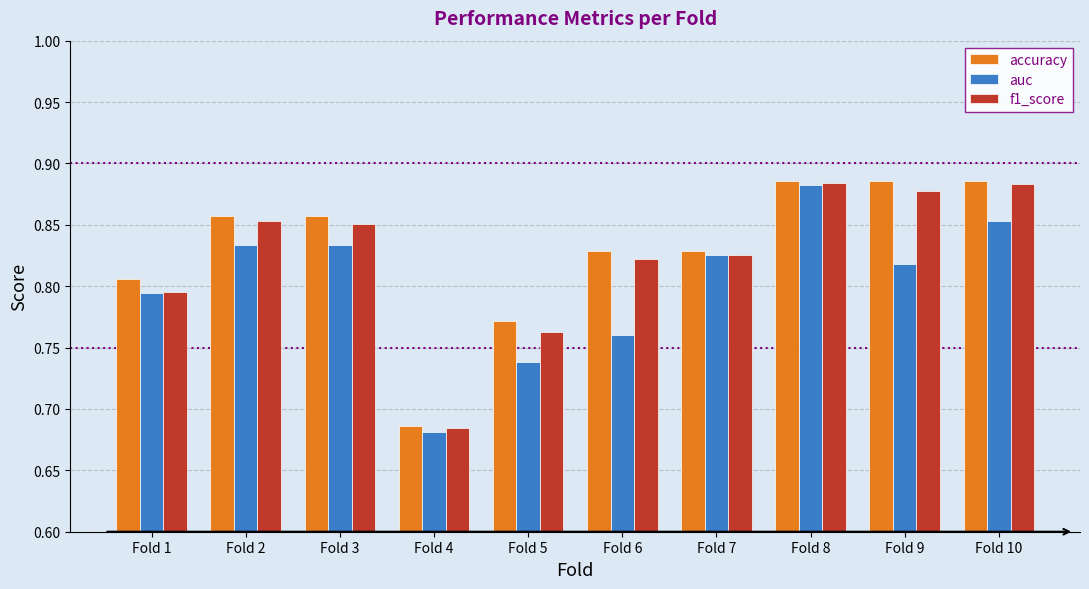

Between Fold 2 and Fold 4, which series saw the biggest shift?

accuracy